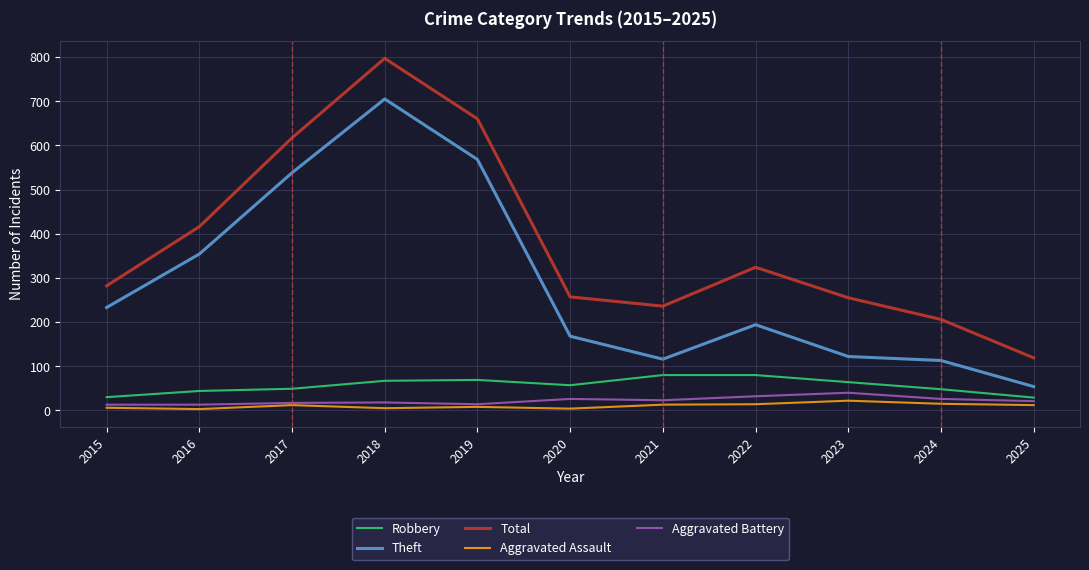

Which category has the highest value in the Total series?

2018